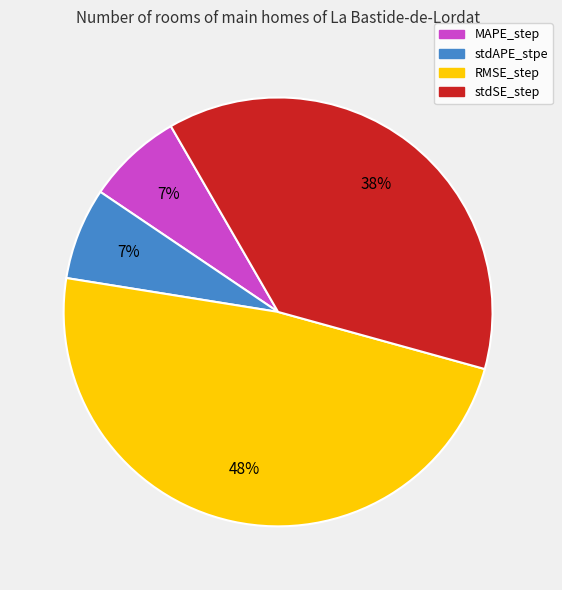

To the nearest percent, what is the combined percentage of stdAPE_stpe and stdSE_step?

45%